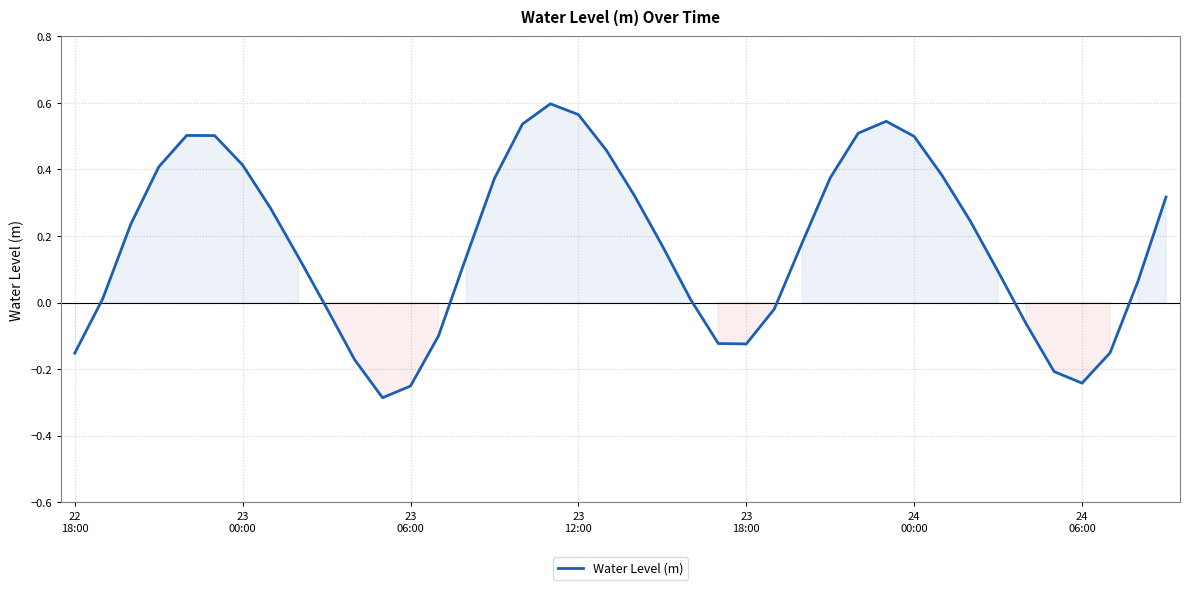

How many values exceed 0?

27